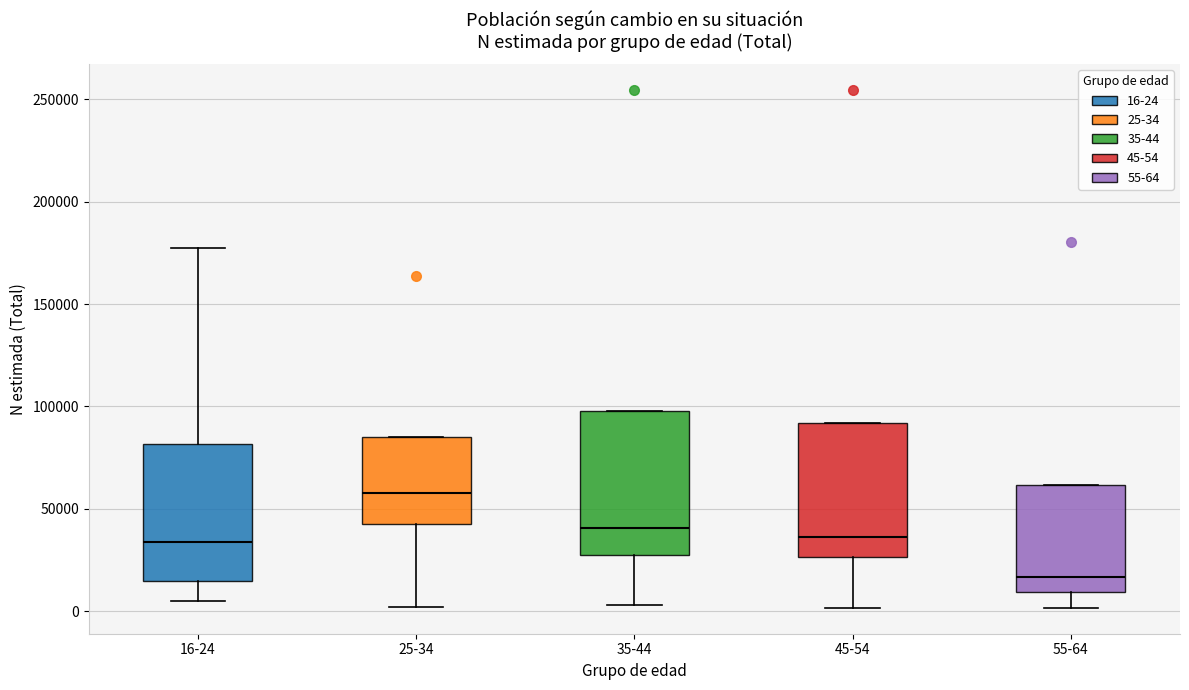

Which box has the highest median line?

25-34